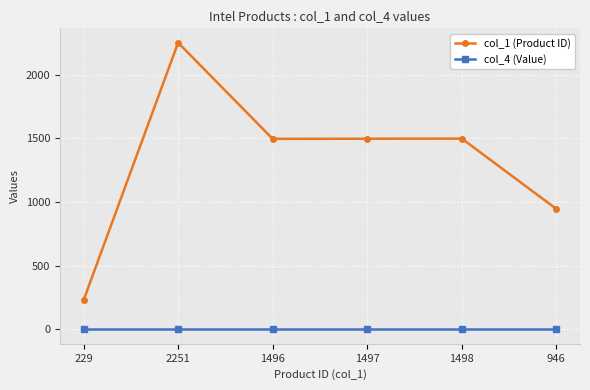

How many series are shown in this chart?

2